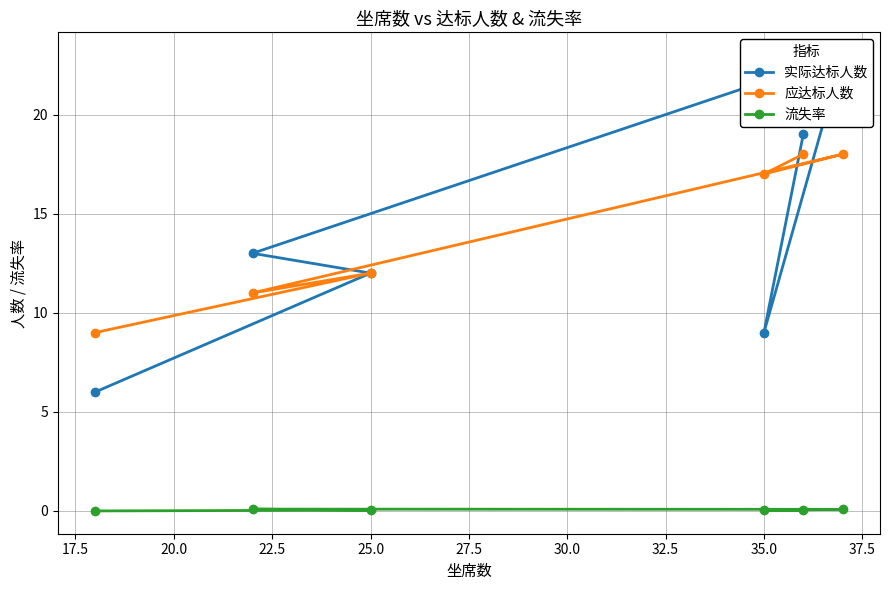

What is the minimum value for 应达标人数?

9.0